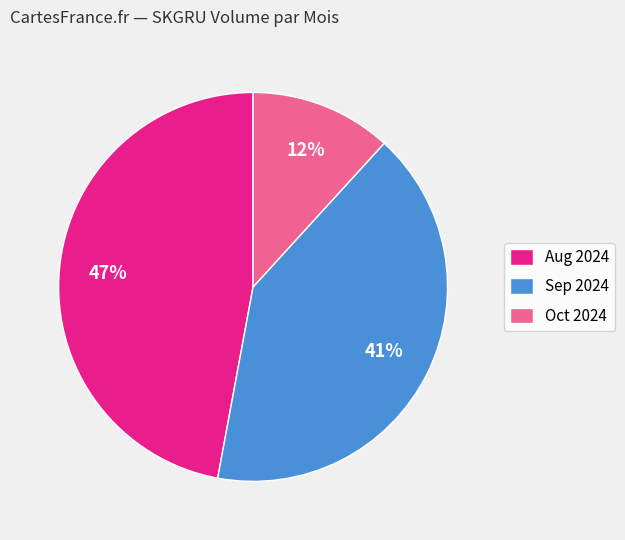

Approximately how many times larger is the value at Aug 2024 compared to Sep 2024?

1.1